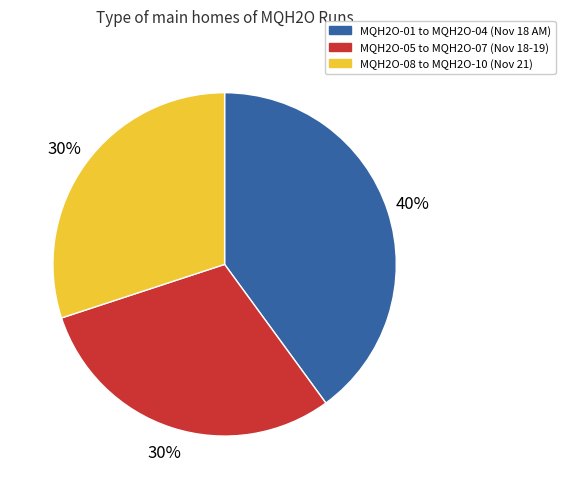

To the nearest percent, what is the average slice percentage?

33%